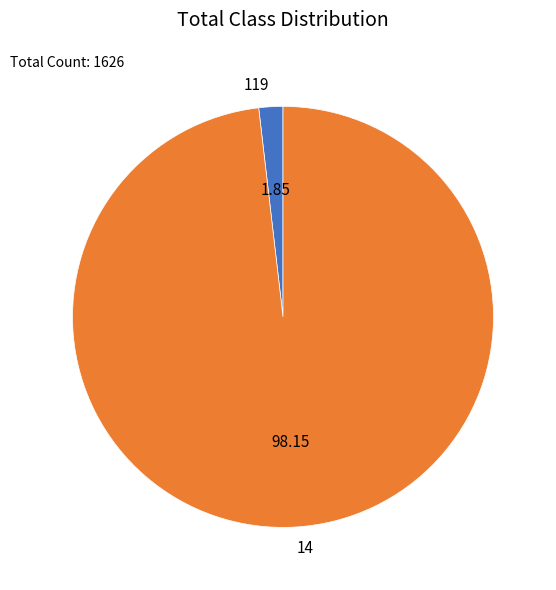

Is the sum of 14 and 119 greater than half?

Yes